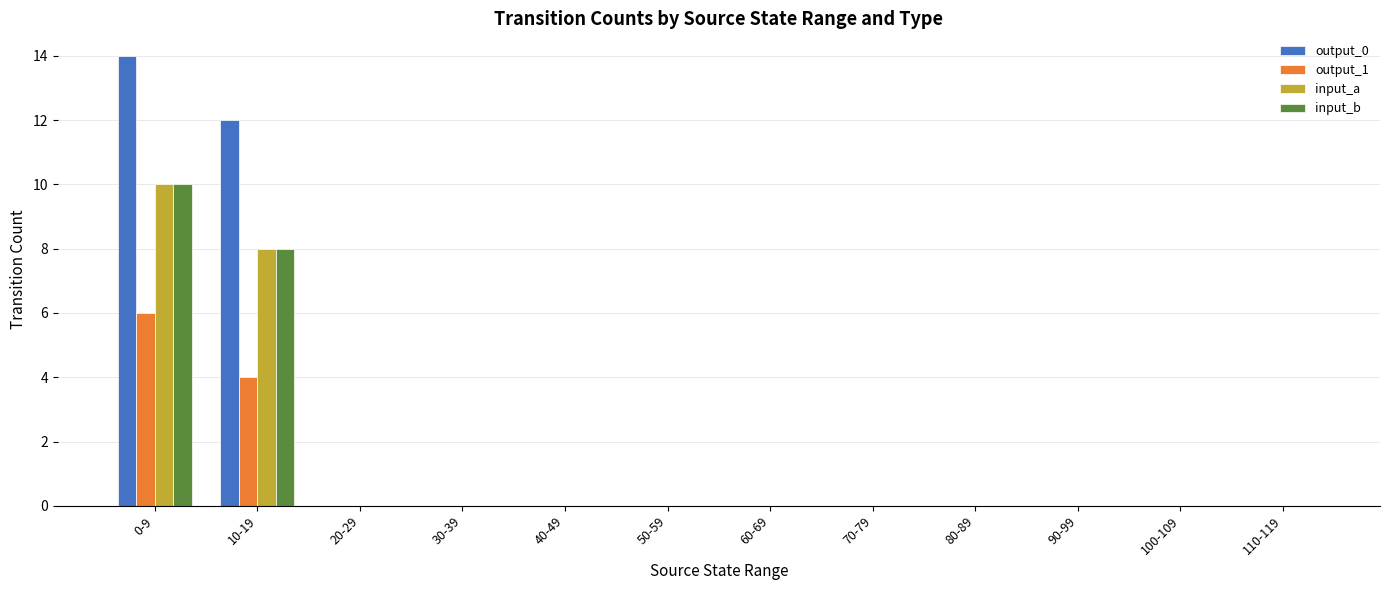

Which series has the largest total across all categories?

output_0